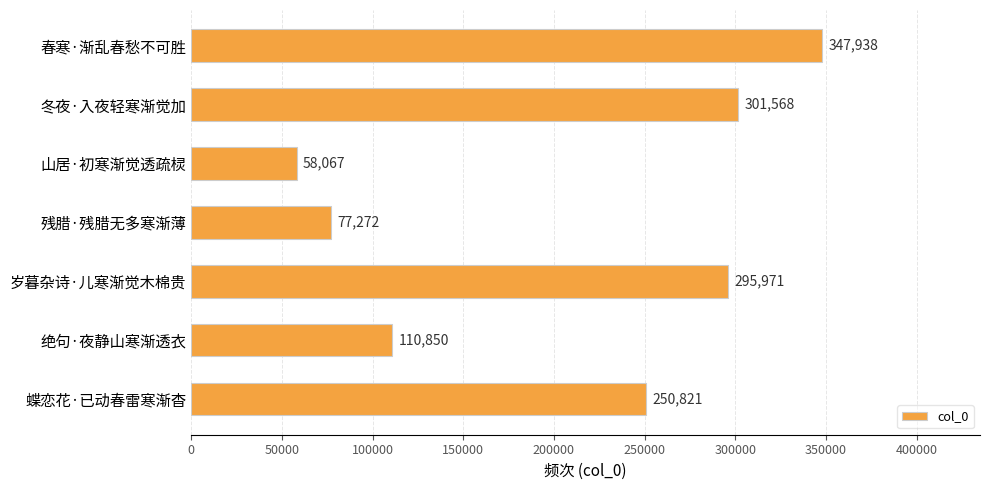

Are the bars horizontal?

Yes